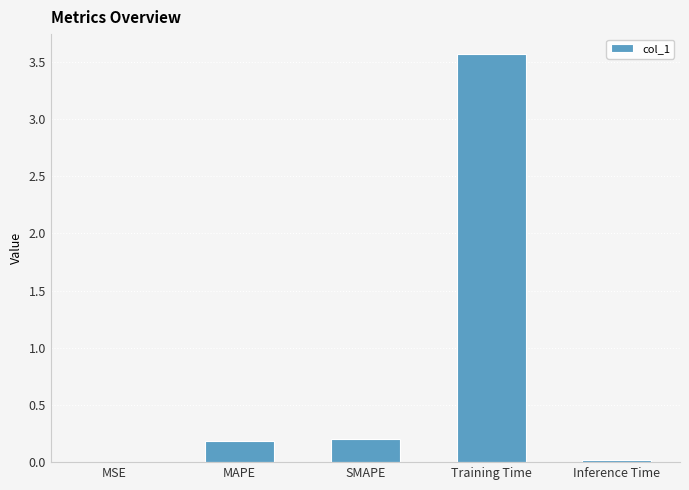

Which has a higher value, SMAPE or MSE?

SMAPE